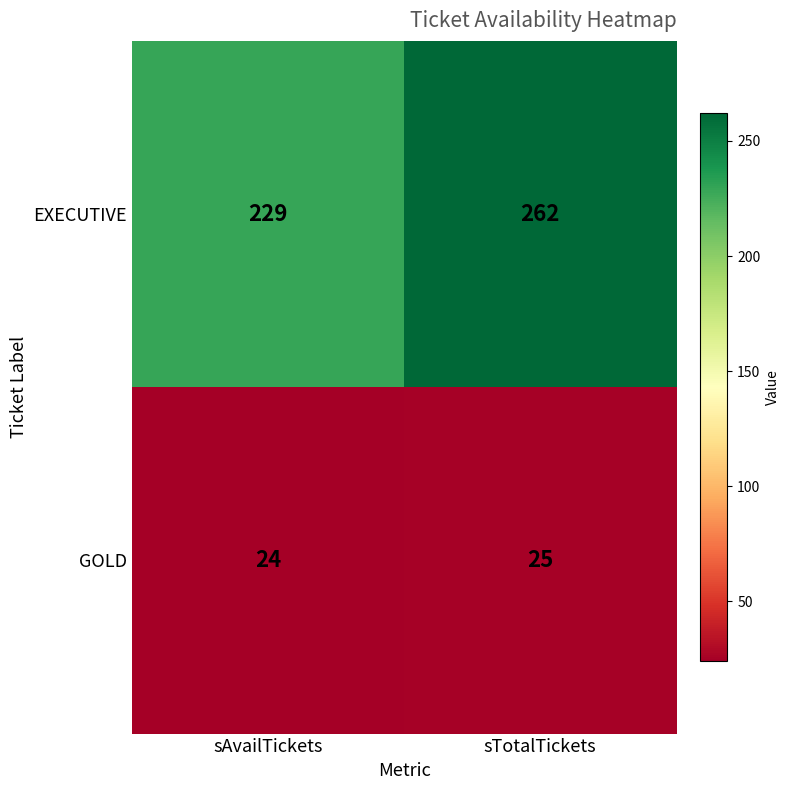

What is the sum of all EXECUTIVE values?

491